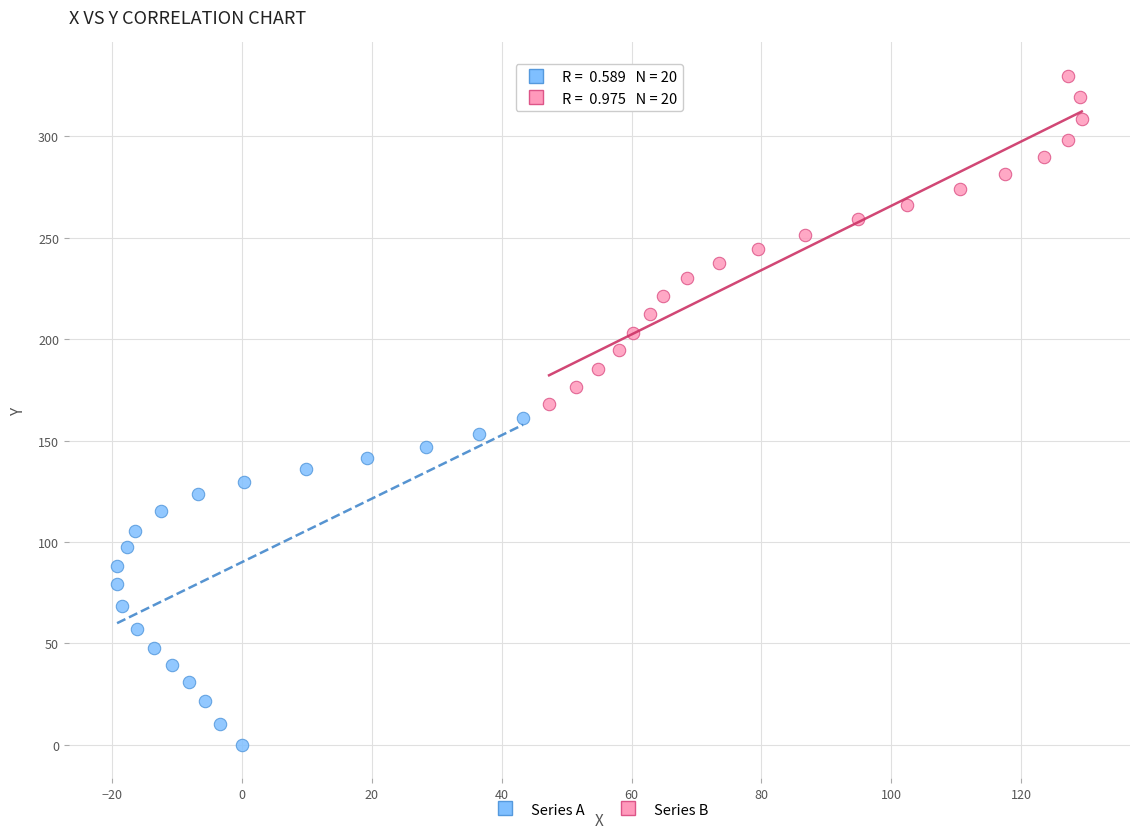

Which series contains the highest Y value?

Series B